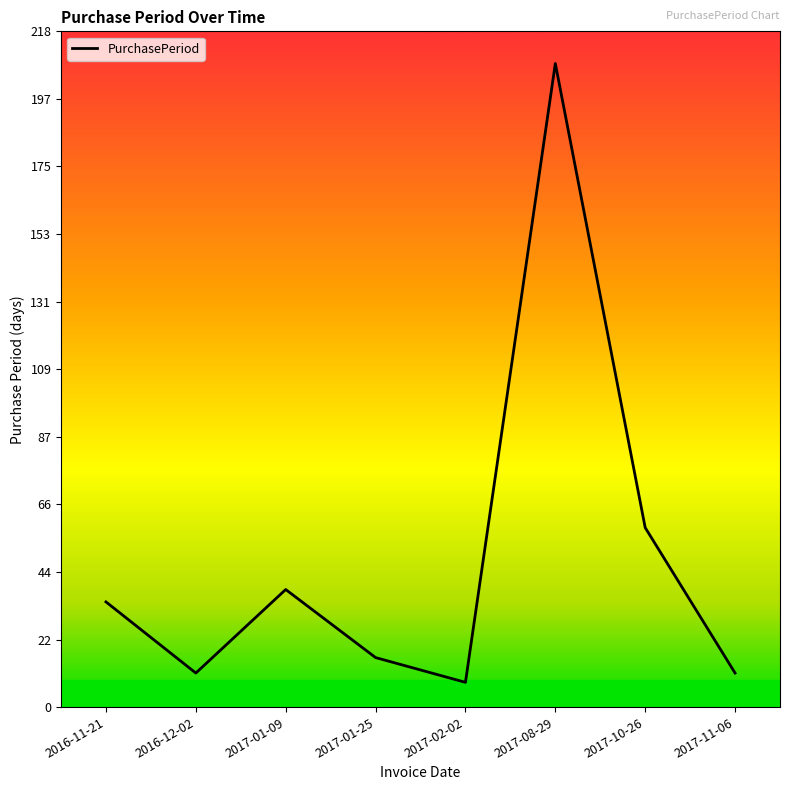

What is the difference between the second highest and second lowest values?

47